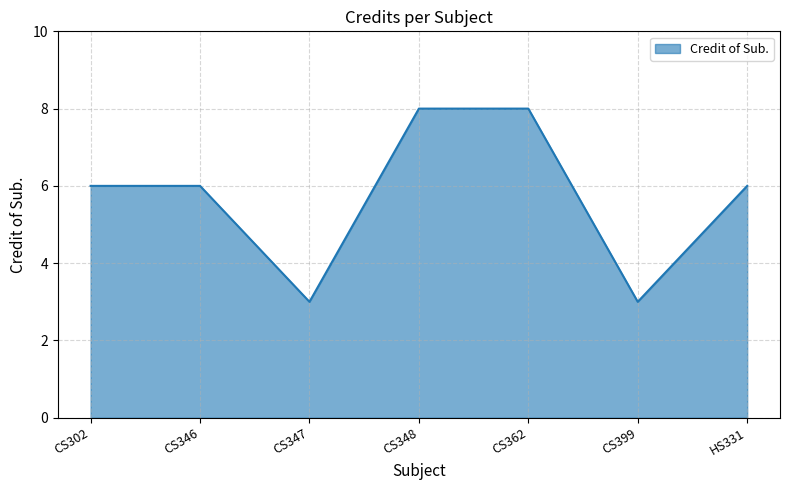

The chart shows a value of 4 at HS331. True or false?

False